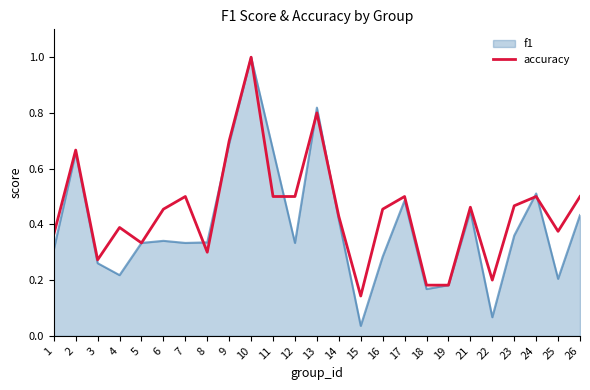

Where is accuracy nearest to the value 0?

15